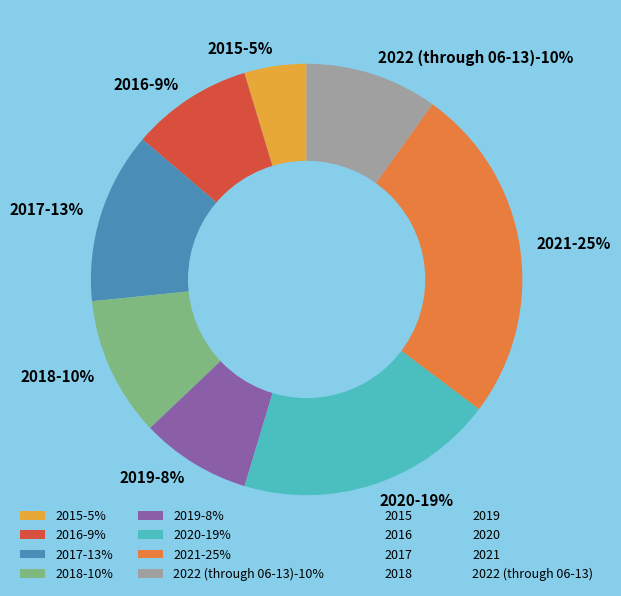

Does 2017 represent more than half of the total?

No